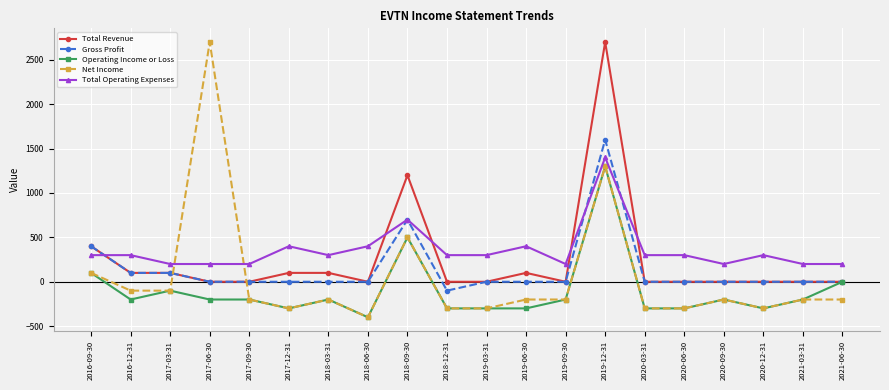

Which series has the largest range (max minus min)?

Net Income